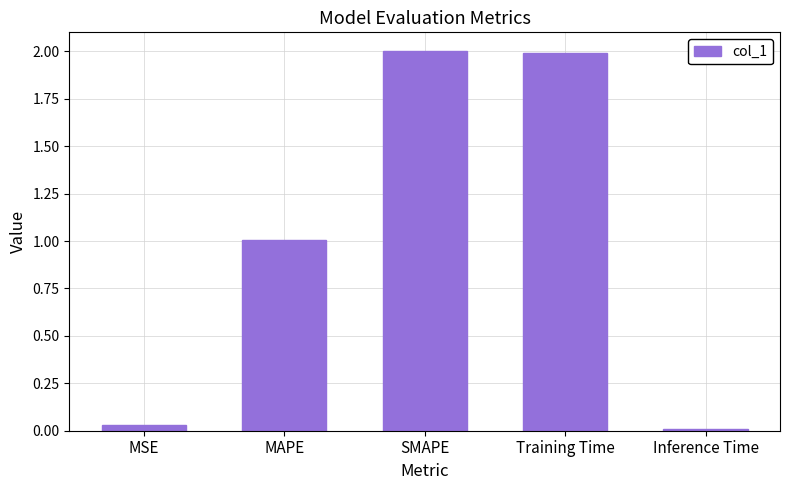

What is the difference between the second highest and second lowest values?

2.0